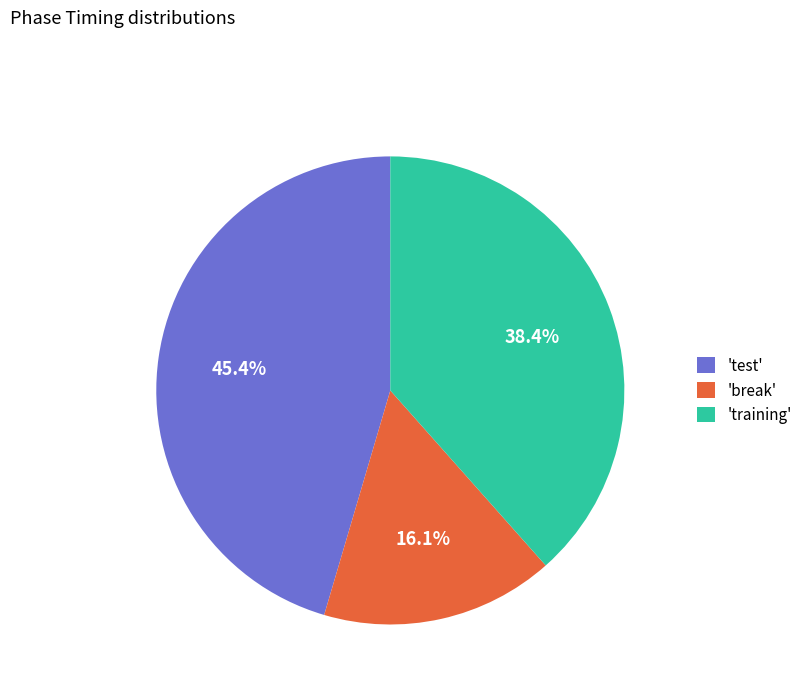

Combined, what portion of the pie is 'test' and 'break'?

61.6%